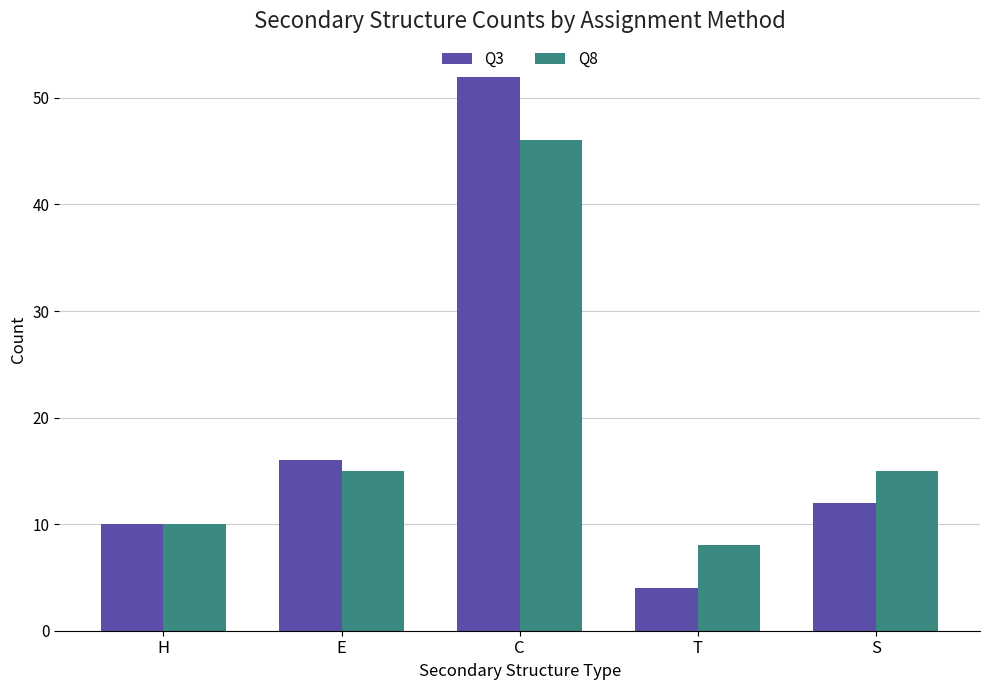

What is the label of the 5th bar from the right?

H